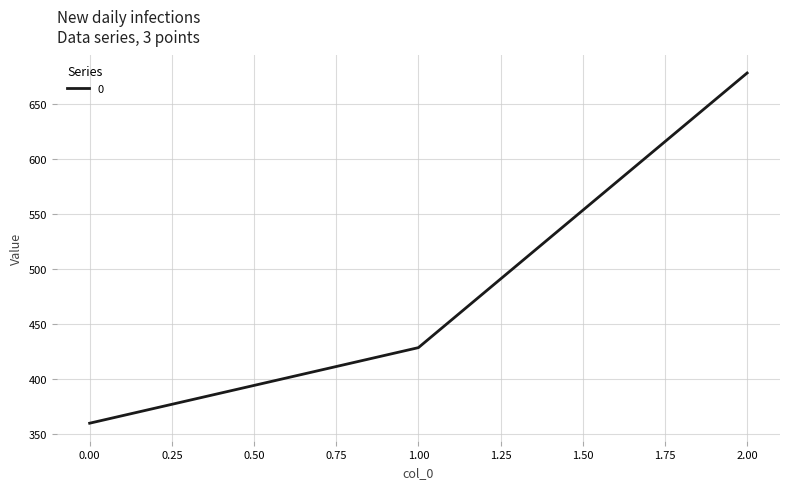

At which label does the data first exceed 428?

1.00